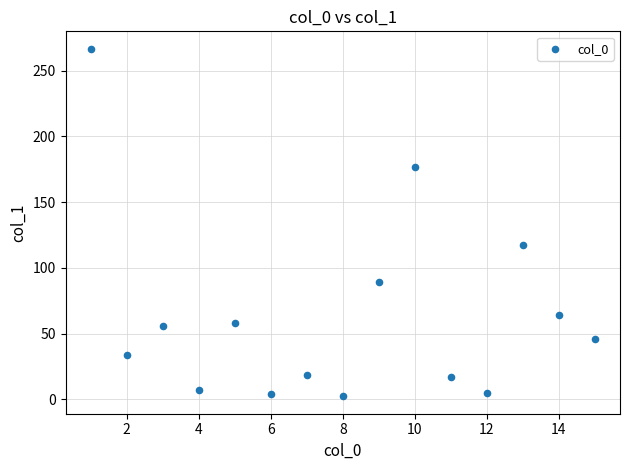

What Y value in the scatter plot is closest to 134?

117.1